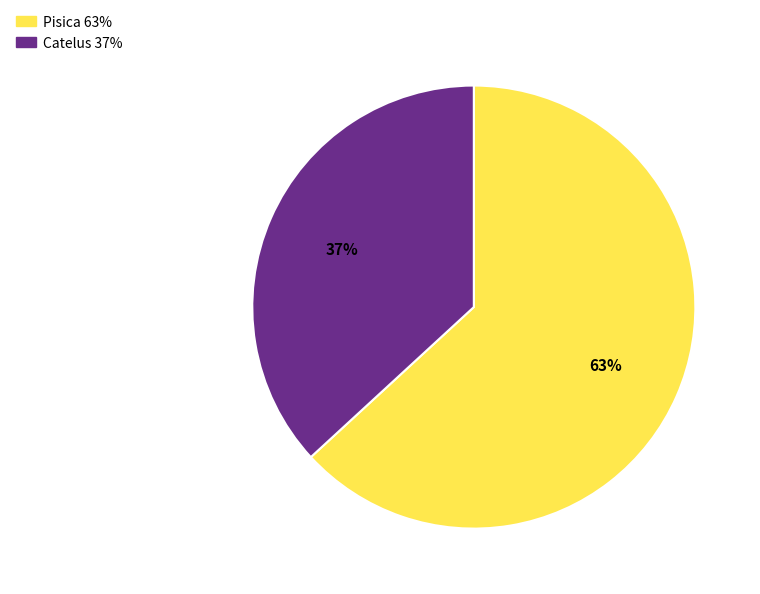

Between Pisica and Catelus, which is larger?

Pisica